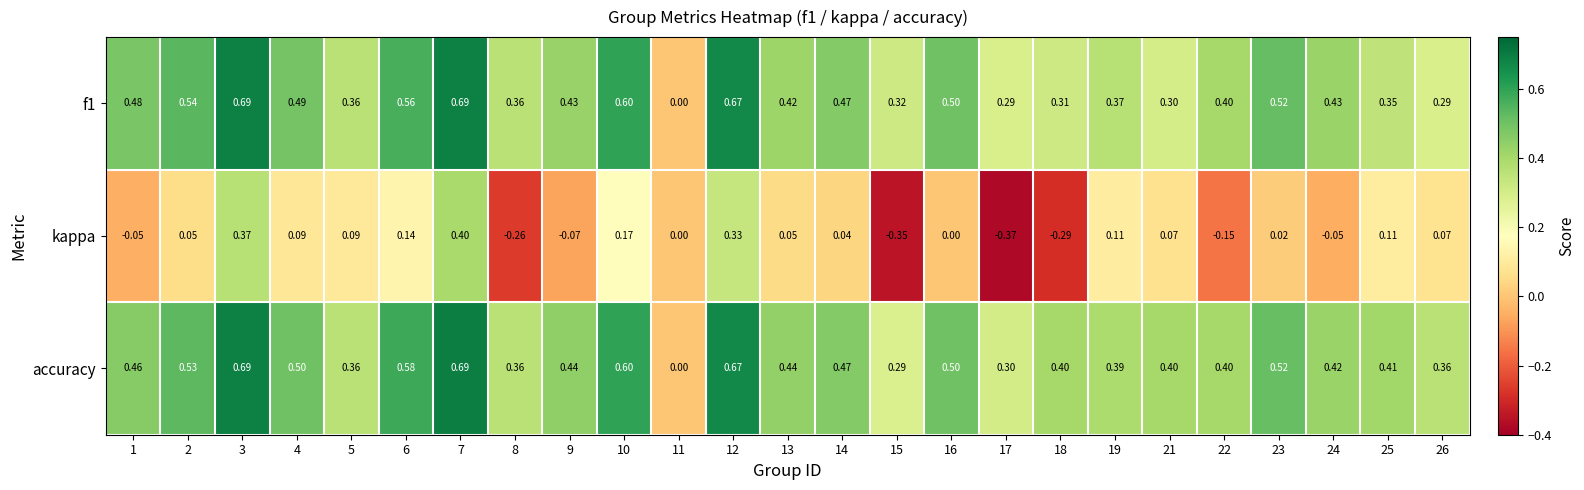

Which series has the largest range (max minus min)?

kappa